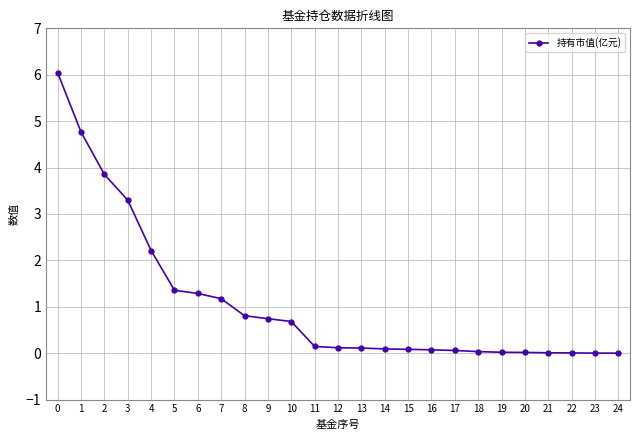

Where is the data nearest to the value 3?

3